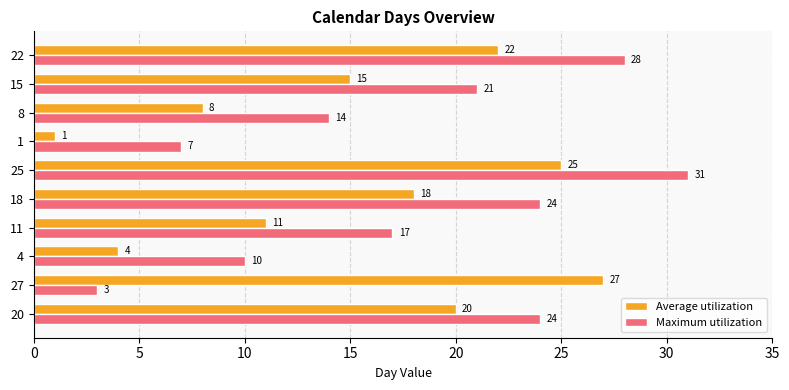

What is the maximum value for Maximum utilization?

31